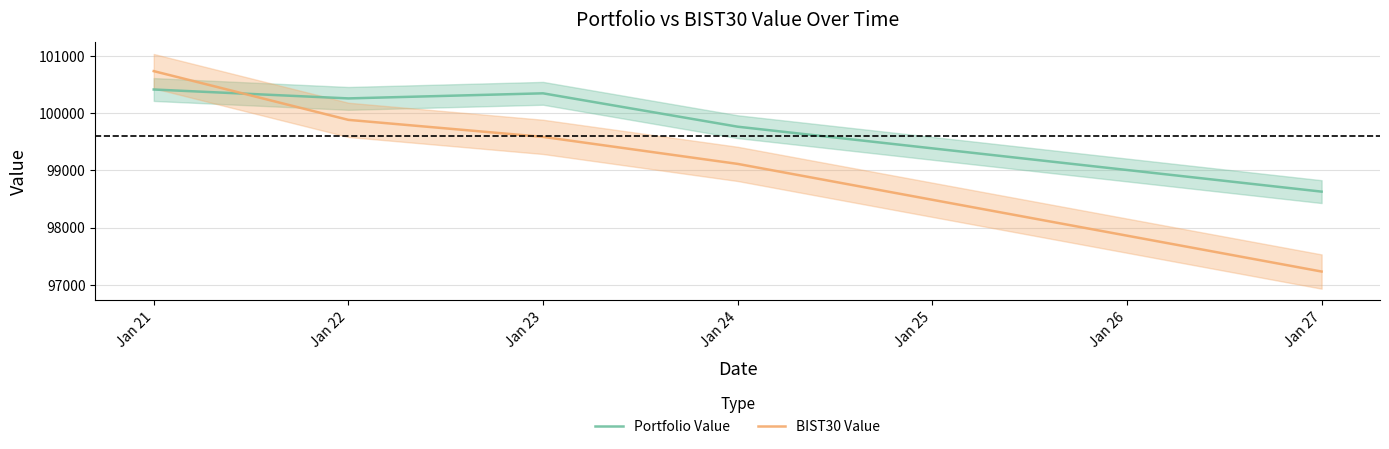

Where is BIST30 Value nearest to the value 98984?

Jan 24